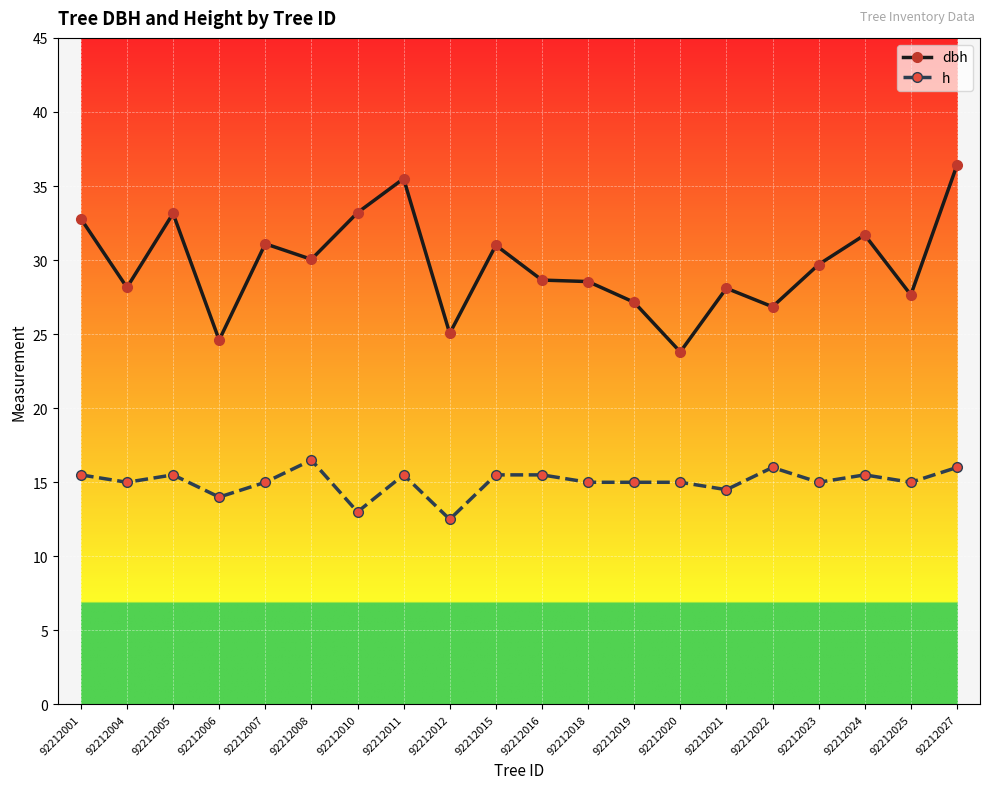

True or false: dbh and h intersect in this chart.

False